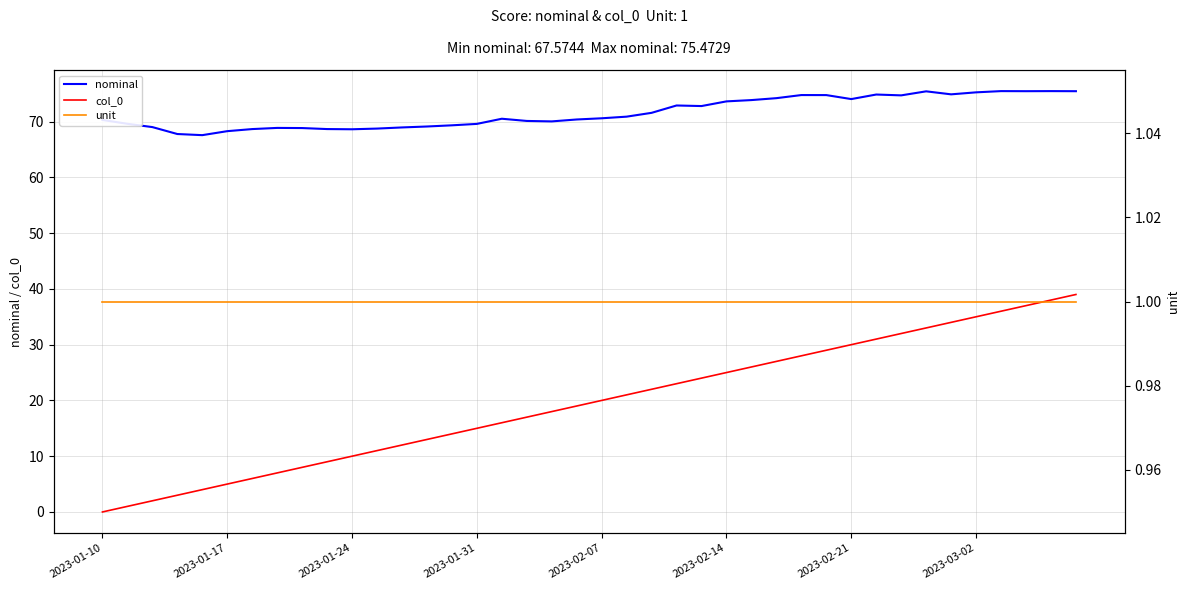

At which label does unit reach its minimum?

2023-01-10